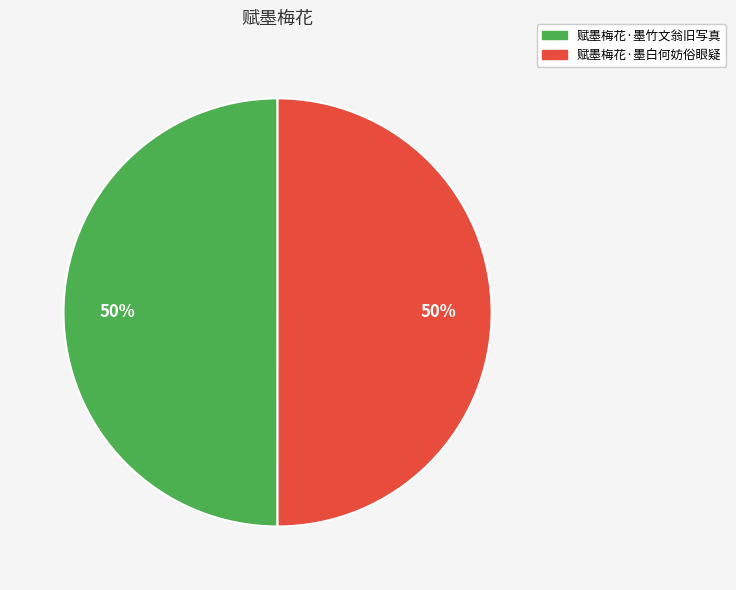

Approximately how many times larger is the value at 赋墨梅花·墨白何妨俗眼疑 compared to 赋墨梅花·墨竹文翁旧写真?

1.0